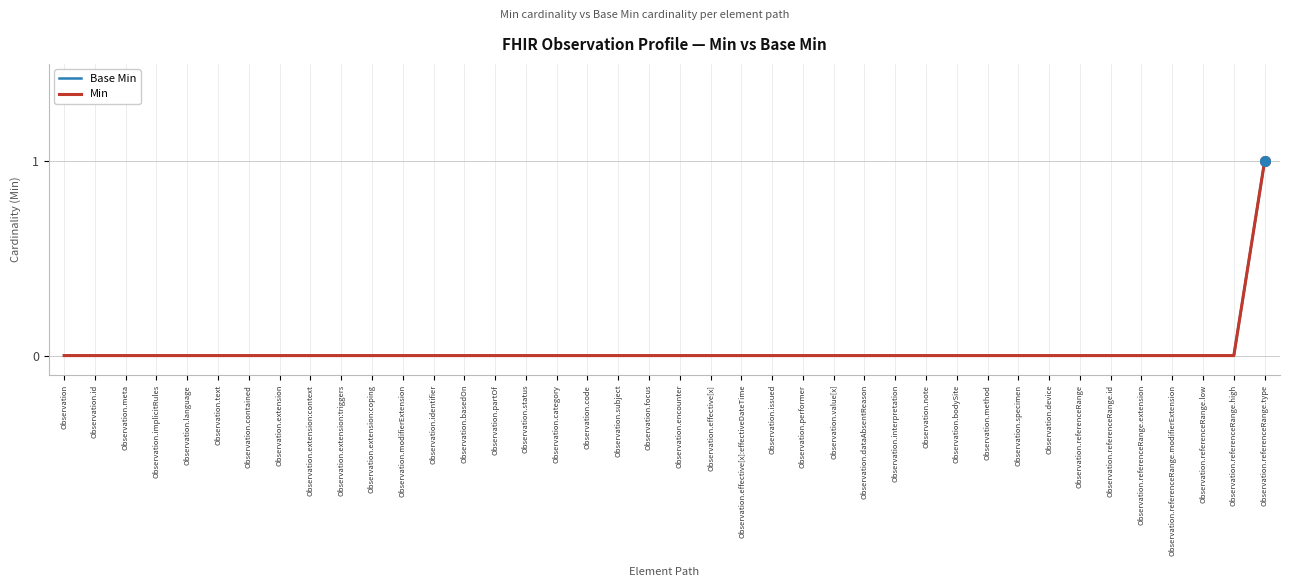

What is the label of the 1st point from the left?

Observation